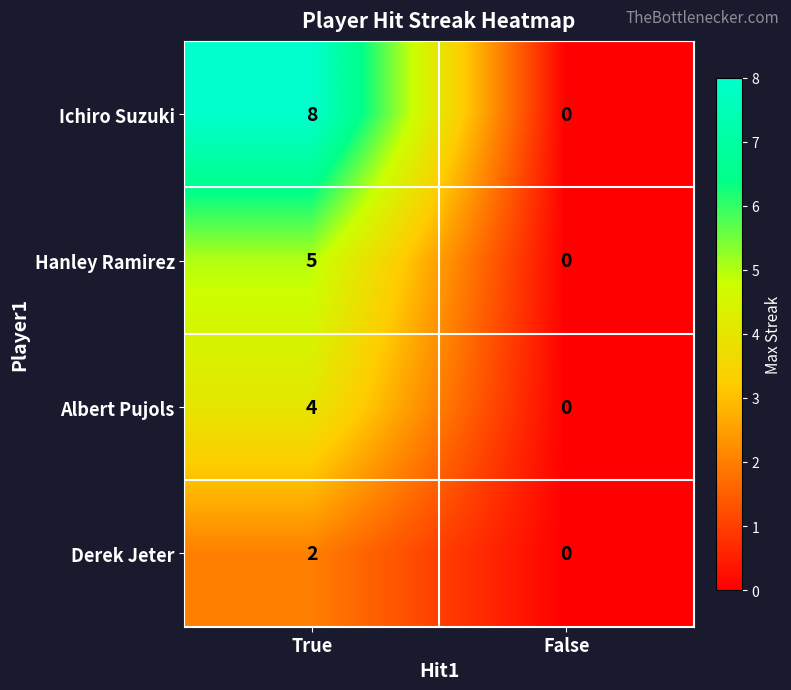

Reading left to right, list all the values displayed in this chart.

Ichiro Suzuki: True=8	False=0
Hanley Ramirez: True=5	False=0
Albert Pujols: True=4	False=0
Derek Jeter: True=2	False=0